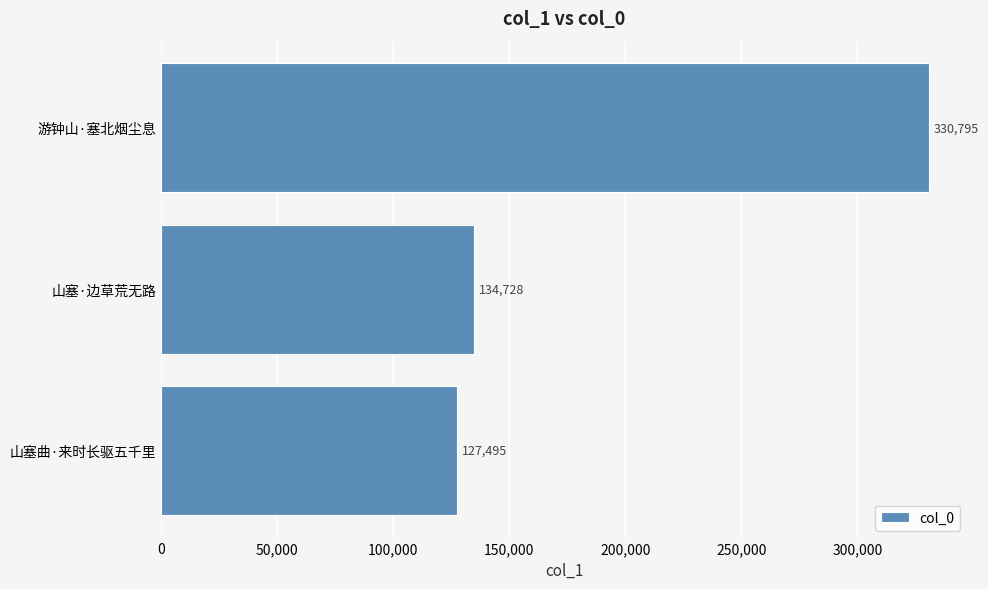

What is the difference between the values at 山塞·边草荒无路 and 山塞曲·来时长驱五千里?

7233